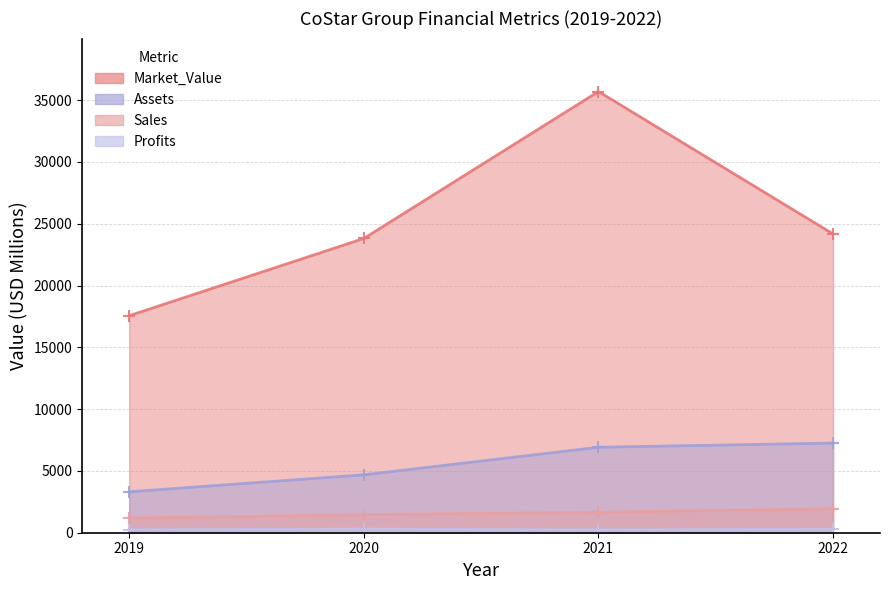

How many lines are shown in the chart?

4